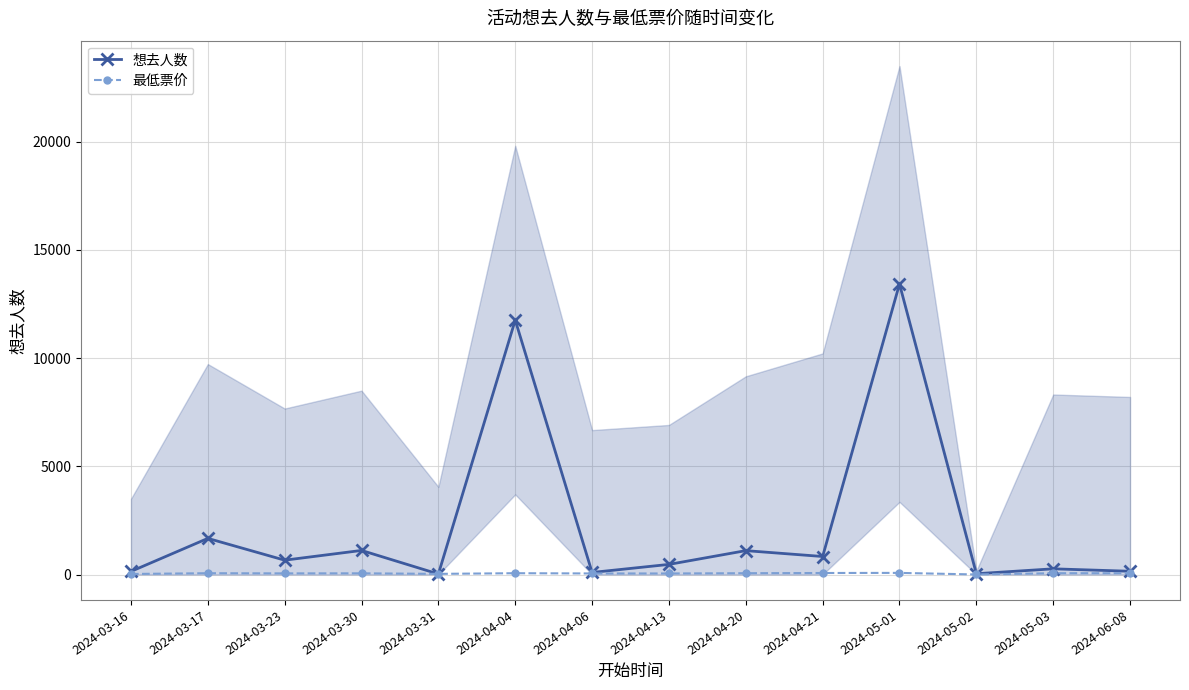

Is this an area chart (filled region under the line)?

No